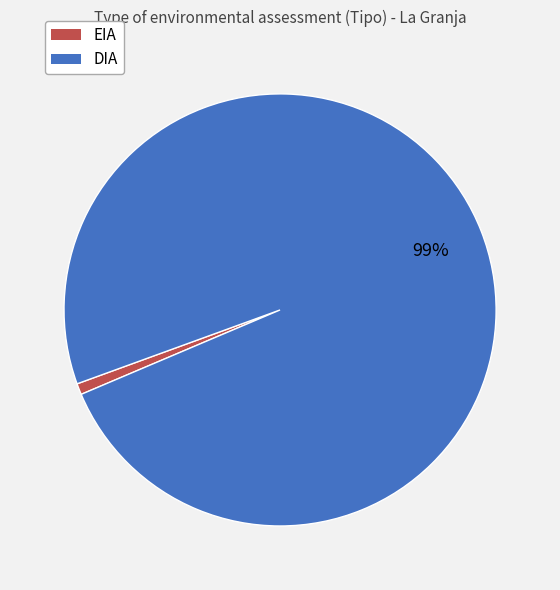

To the nearest percent, what percentage of the pie is EIA?

1%